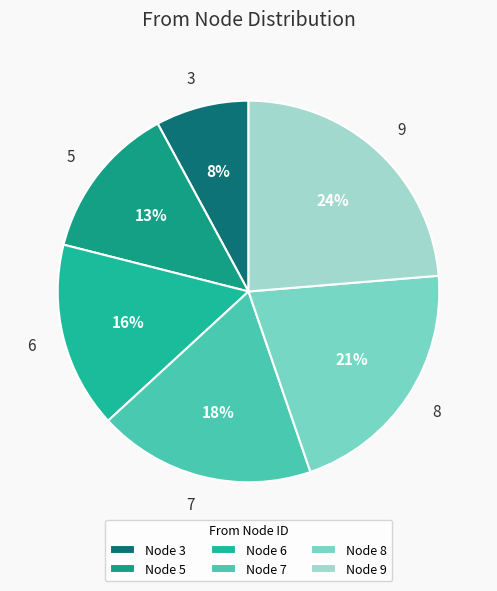

Approximately how many times larger is the value at 8 compared to 6?

1.3